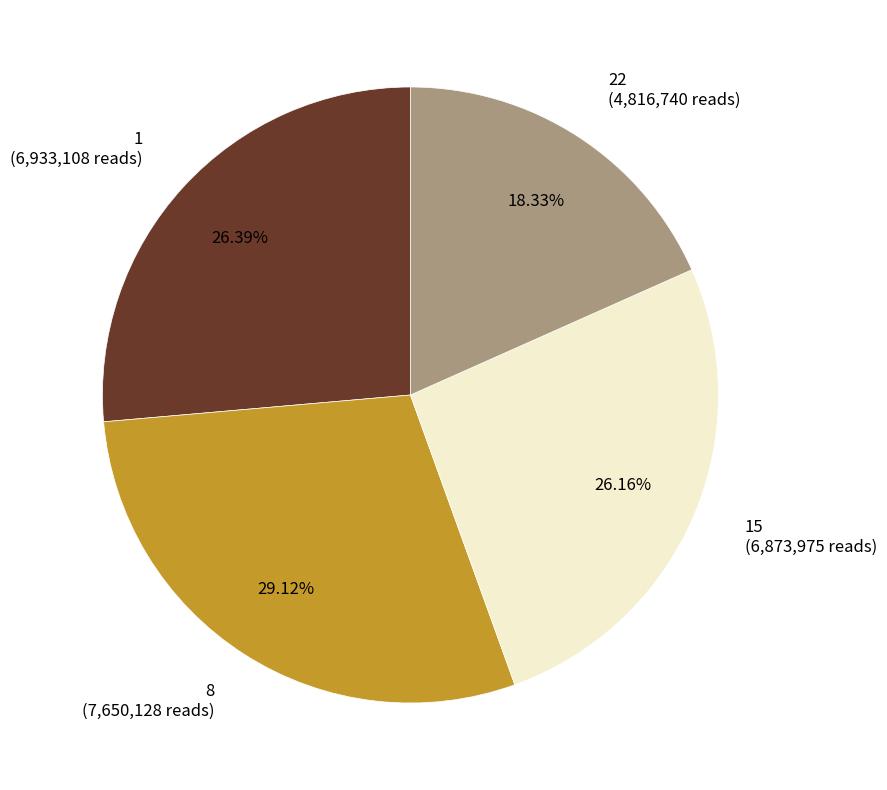

Combined, do 22 (4,816,740 reads) and 15 (6,873,975 reads) account for over 50%?

No